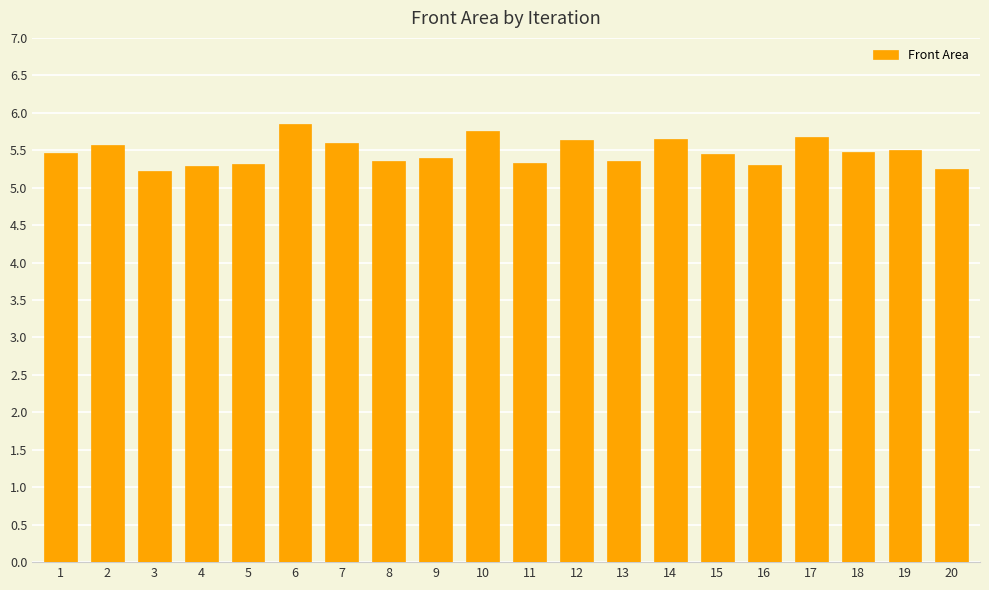

What is the average value?

5.5